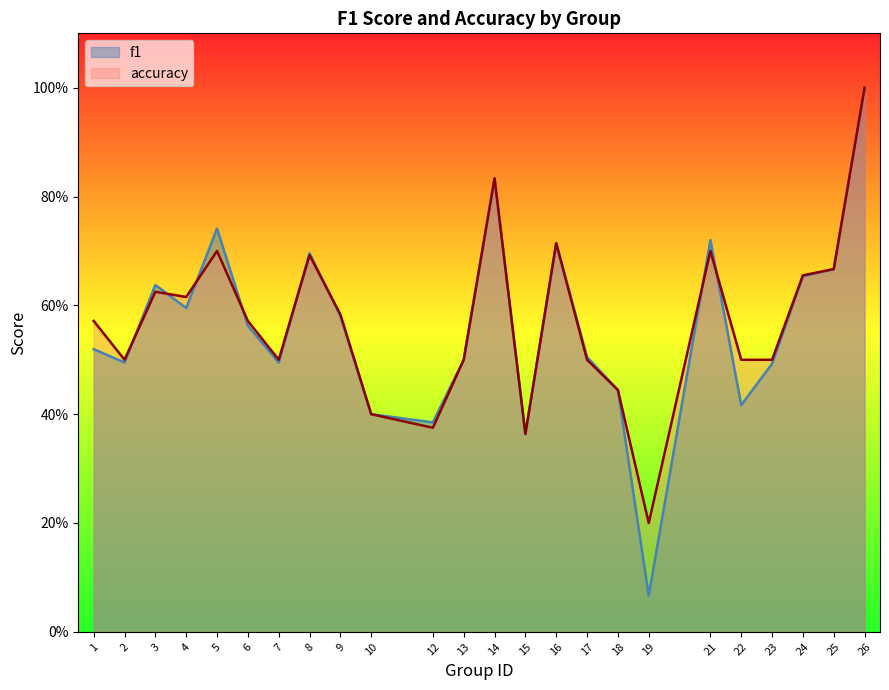

The f1 series shows 0.4 at 12. True or false?

True